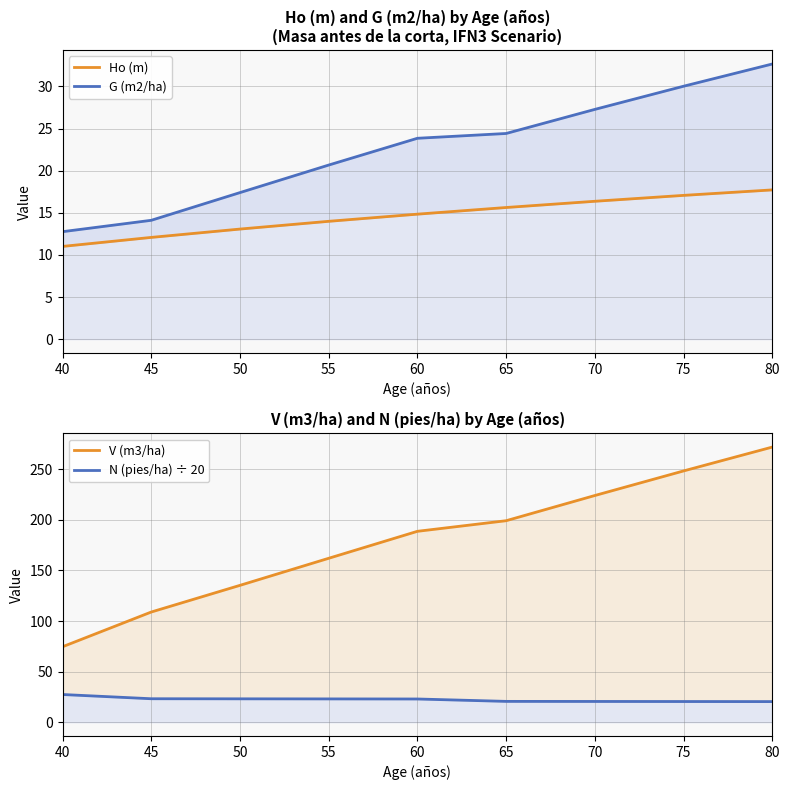

Which series has the largest total across all categories?

V (m3/ha)